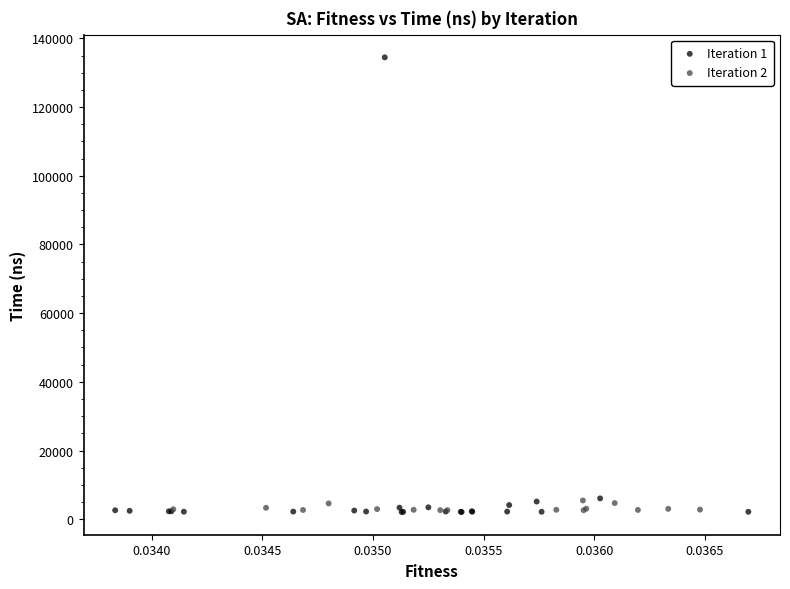

Which series contains the highest Y value?

Iteration 1